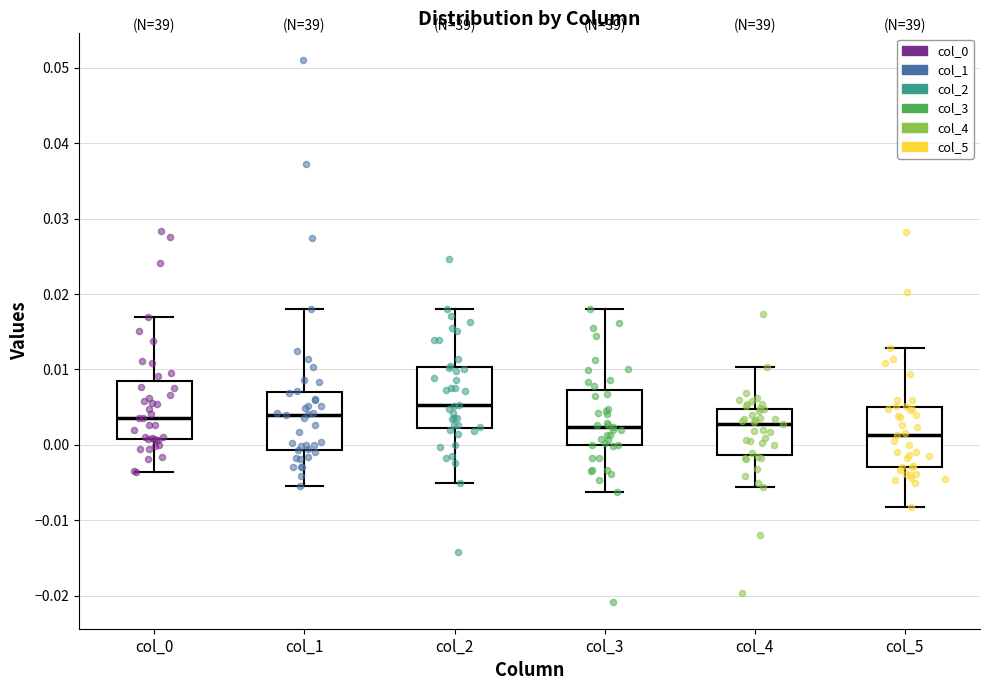

Reading left to right, read every box against the y-axis: the position of its median line, the range the box covers, and the ends of its whiskers. The values are not printed on the chart, so give them approximately, as read against the axis.

col_0: median 0.004, box 0.001 to 0.008, whiskers -0.004 to 0.017
col_1: median 0.004, box -0.001 to 0.007, whiskers -0.005 to 0.018
col_2: median 0.005, box 0.002 to 0.010, whiskers -0.005 to 0.018
col_3: median 0.002, box 0.000 to 0.007, whiskers -0.006 to 0.018
col_4: median 0.003, box -0.001 to 0.005, whiskers -0.006 to 0.010
col_5: median 0.001, box -0.003 to 0.005, whiskers -0.008 to 0.013